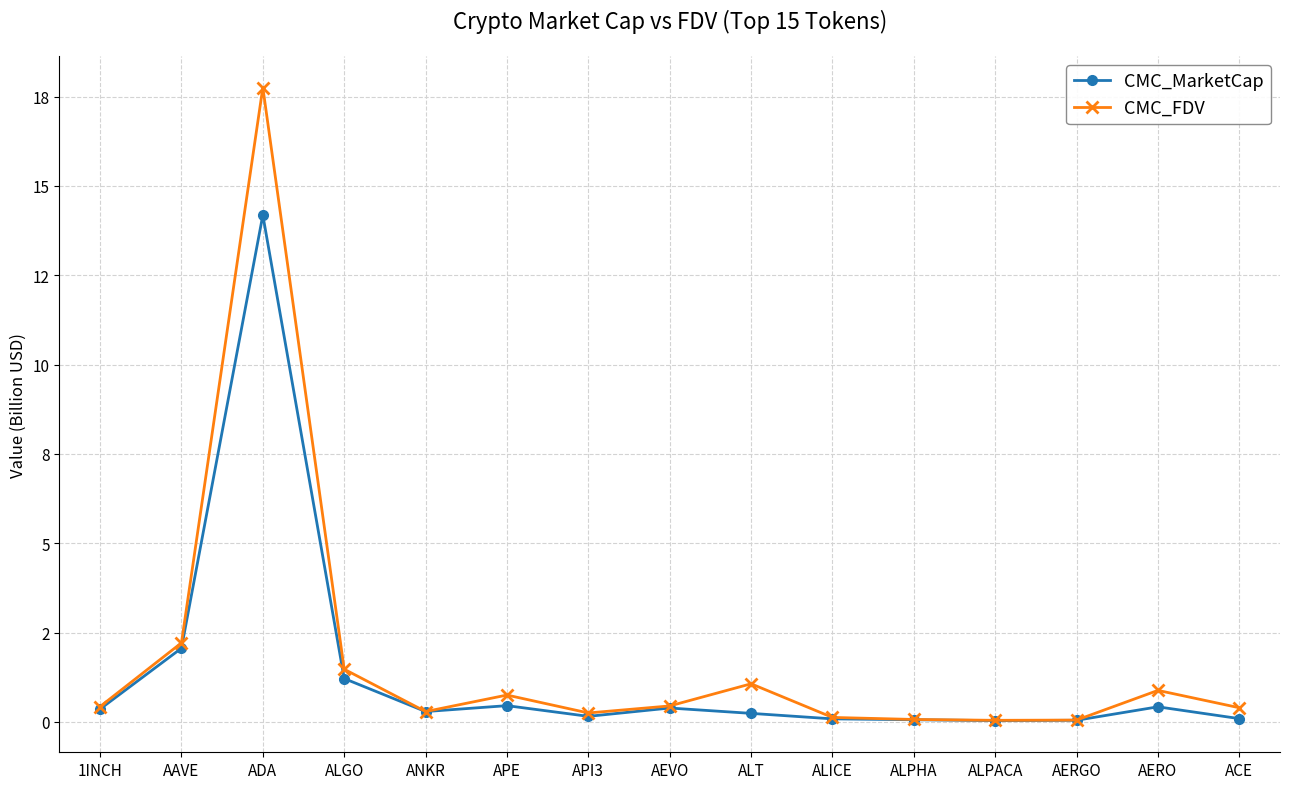

Where is the first local maximum for CMC_MarketCap?

ADA